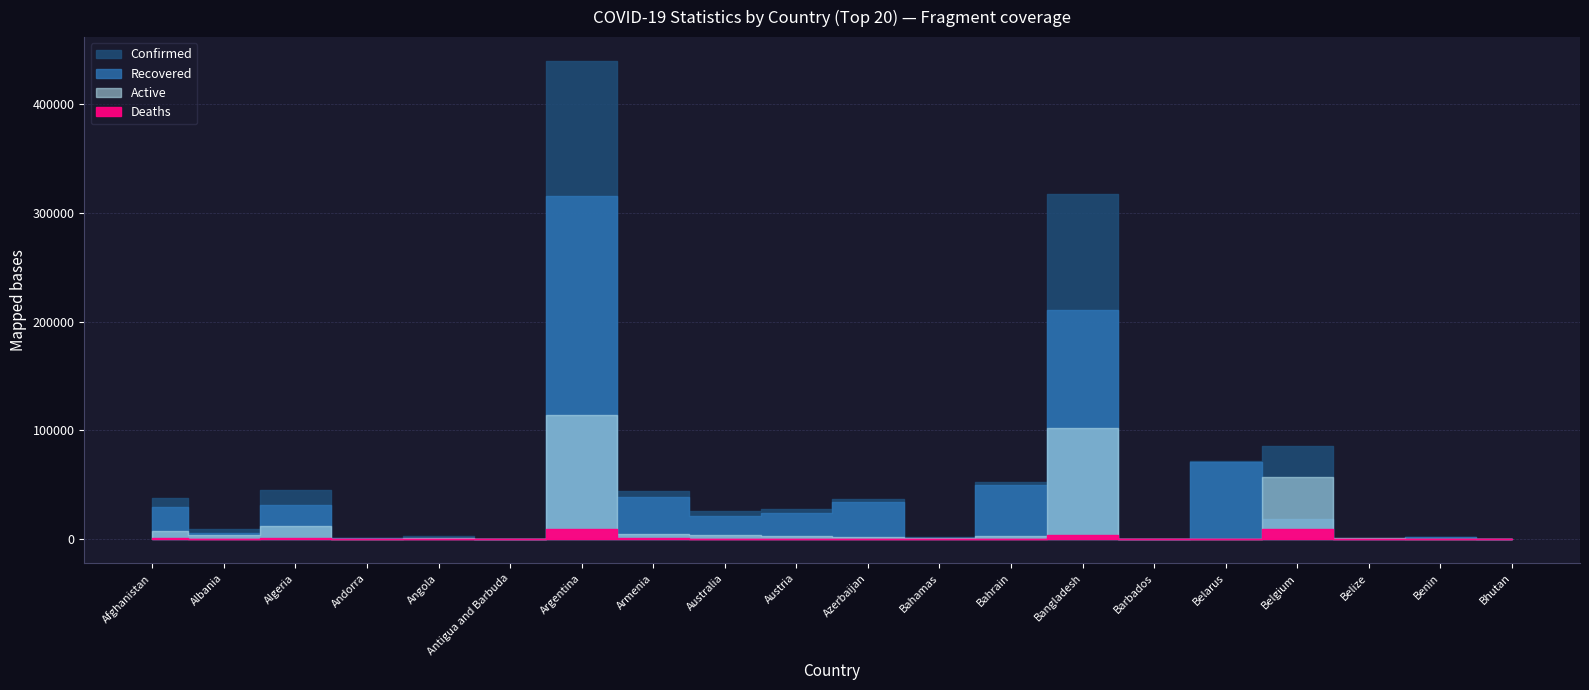

Is the value of Deaths at Bhutan greater than the value of Recovered at Andorra?

No